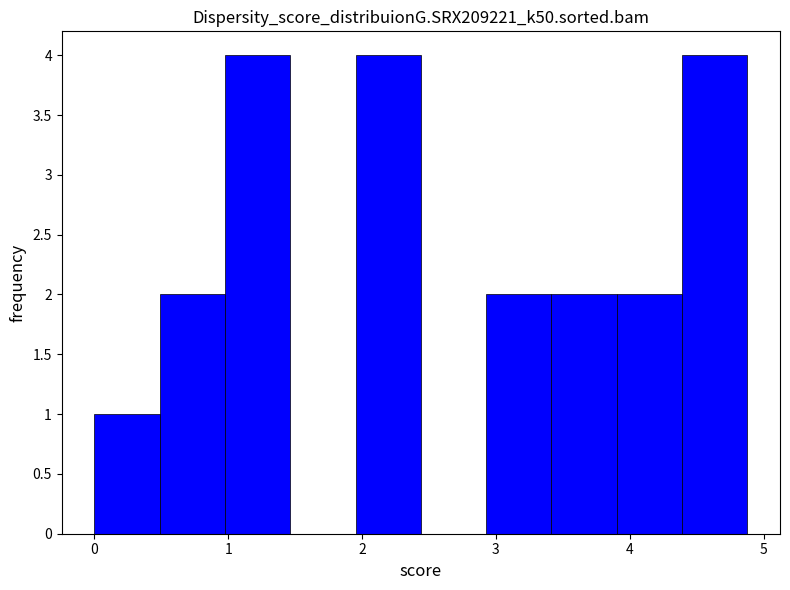

Reading left to right, list every bar in this chart as the range it spans on the x-axis followed by its height. Neither the bar edges nor the heights are printed on the chart, so give them approximately, as read against the axes.

0.0 to 0.5: 1
0.5 to 1.0: 2
1.0 to 1.5: 4
1.5 to 2.0: 0
2.0 to 2.4: 4
2.4 to 2.9: 0
2.9 to 3.4: 2
3.4 to 3.9: 2
3.9 to 4.4: 2
4.4 to 4.9: 4